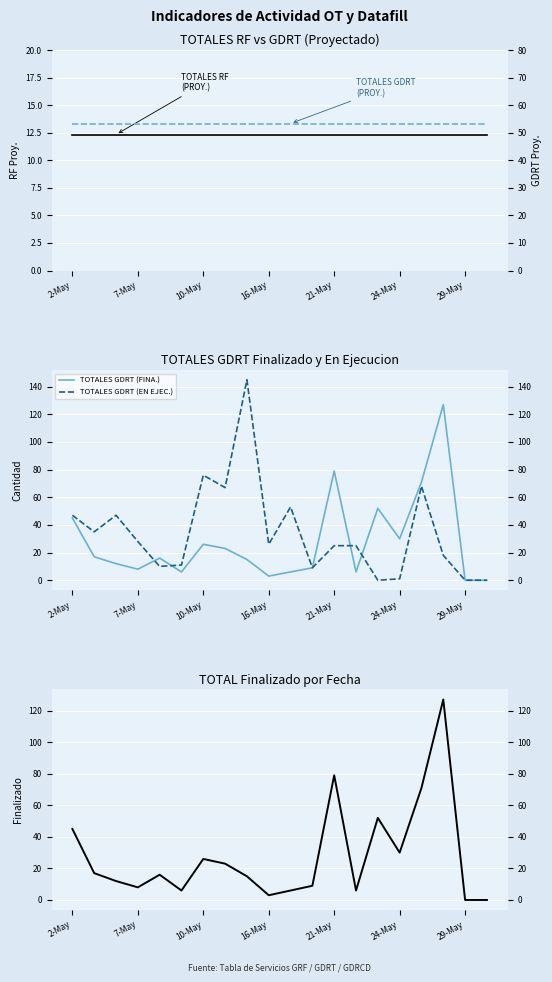

How many values in the TOTAL (FINA.) series are below 16?

10